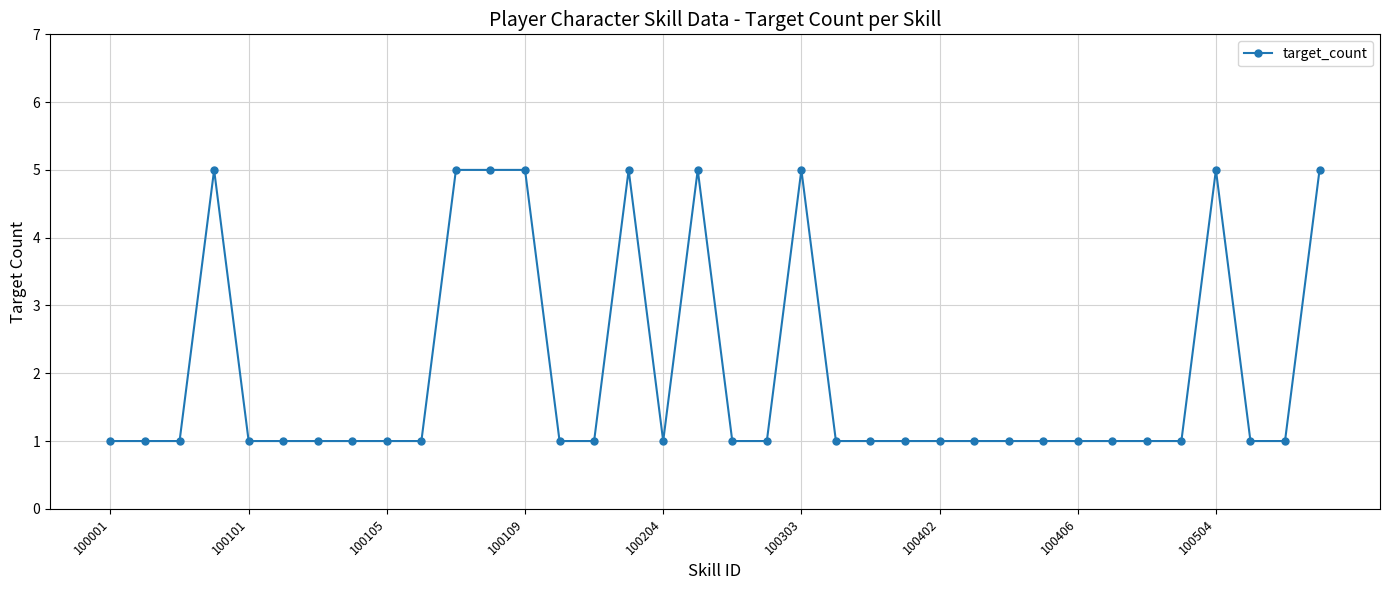

How many categories are shown in the chart?

36